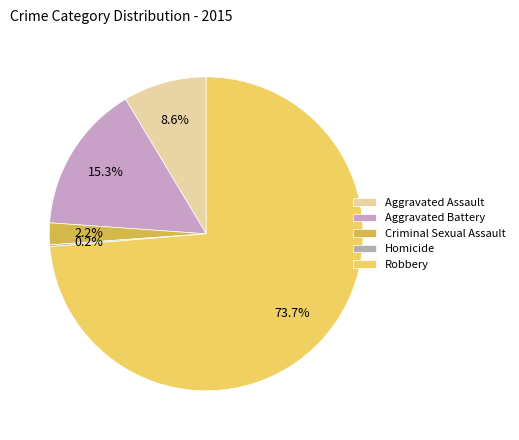

What is the largest slice in the pie chart?

Robbery